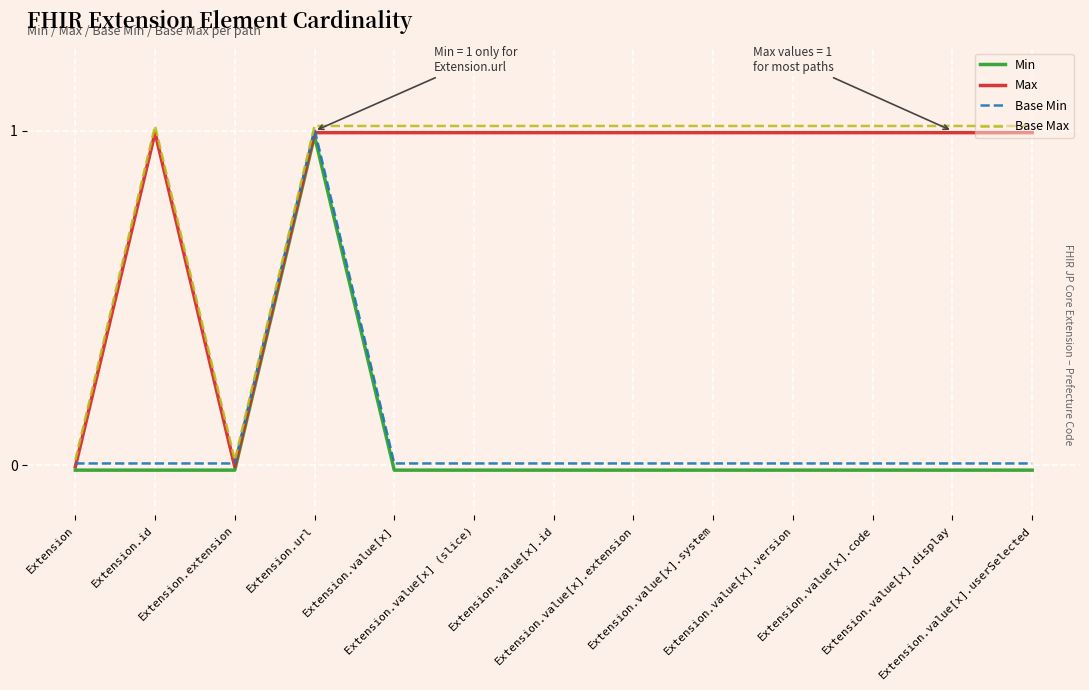

True or false: Max and Base Max cross at least once.

False